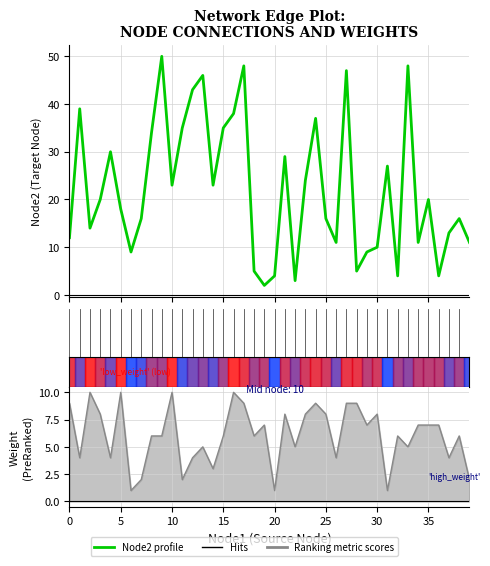

What is the lowest value of the Ranking metric scores series?

1